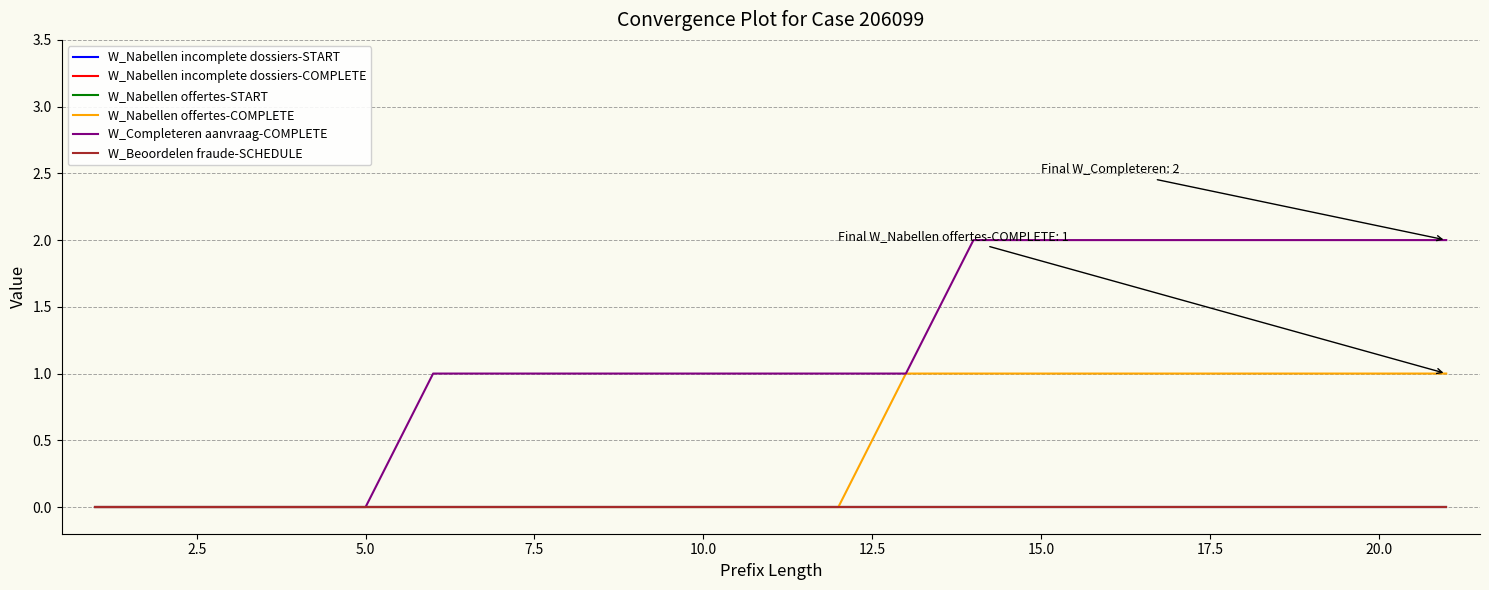

True or false: W_Nabellen offertes-COMPLETE and W_Nabellen offertes-START cross at least once.

False